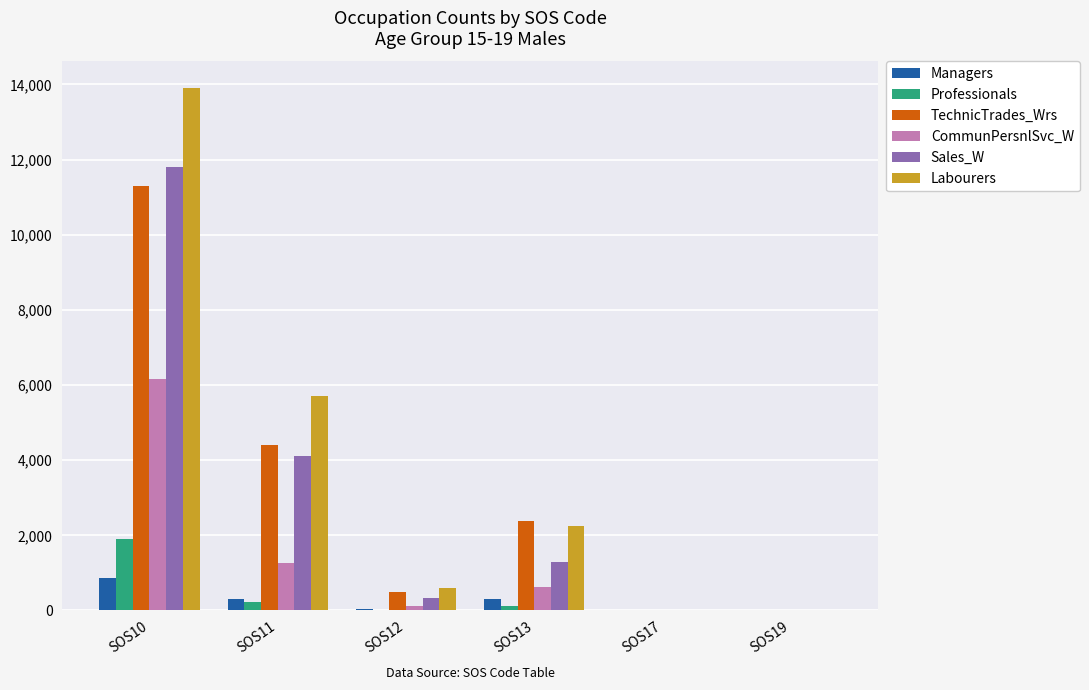

Is it true that Sales_W equals 0 at SOS17?

True